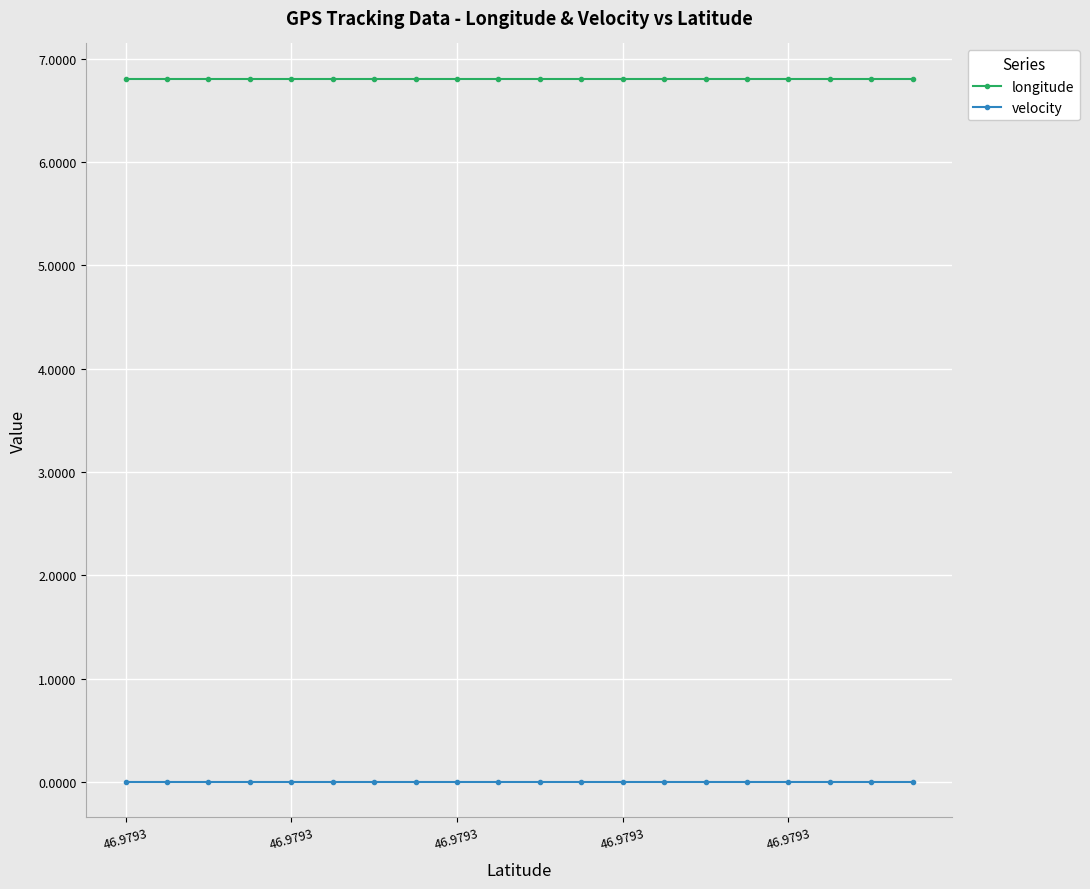

What is the average value of the longitude series?

6.8